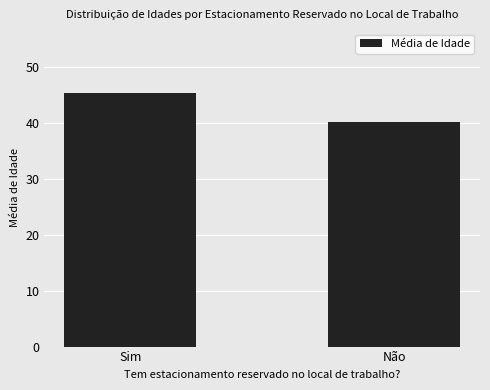

How many bars are there in total?

2